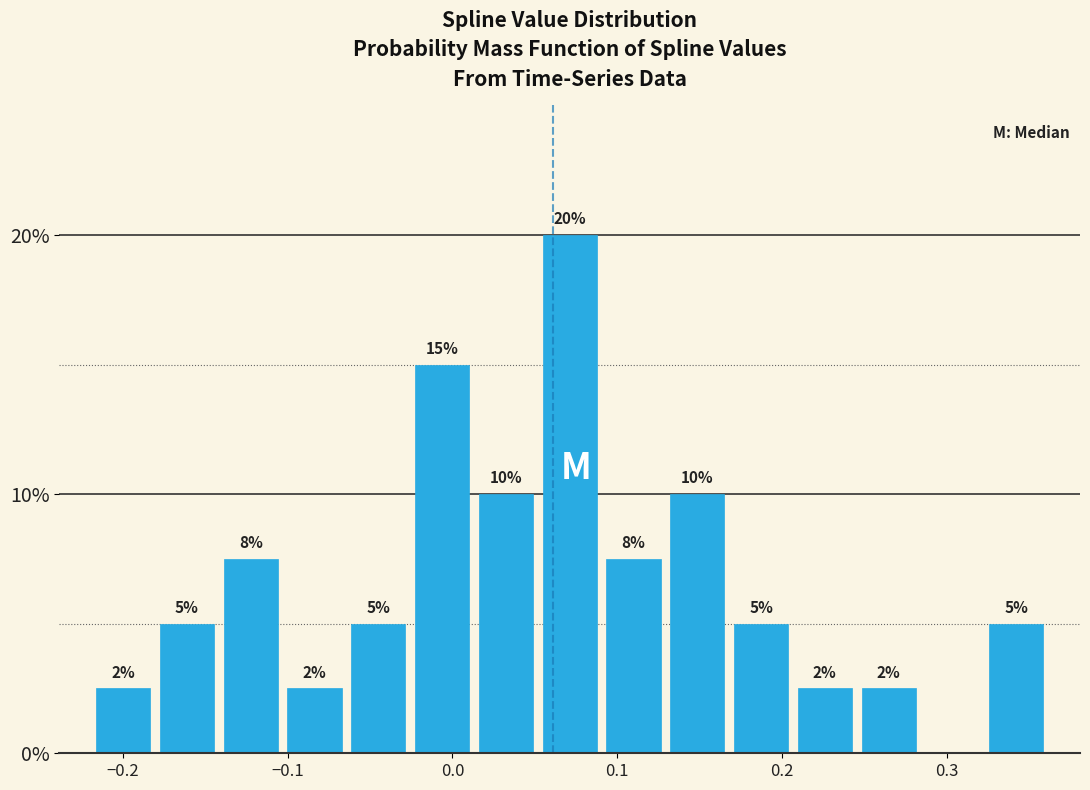

Read against the x-axis, roughly where is the centre of the tallest bar?

0.07